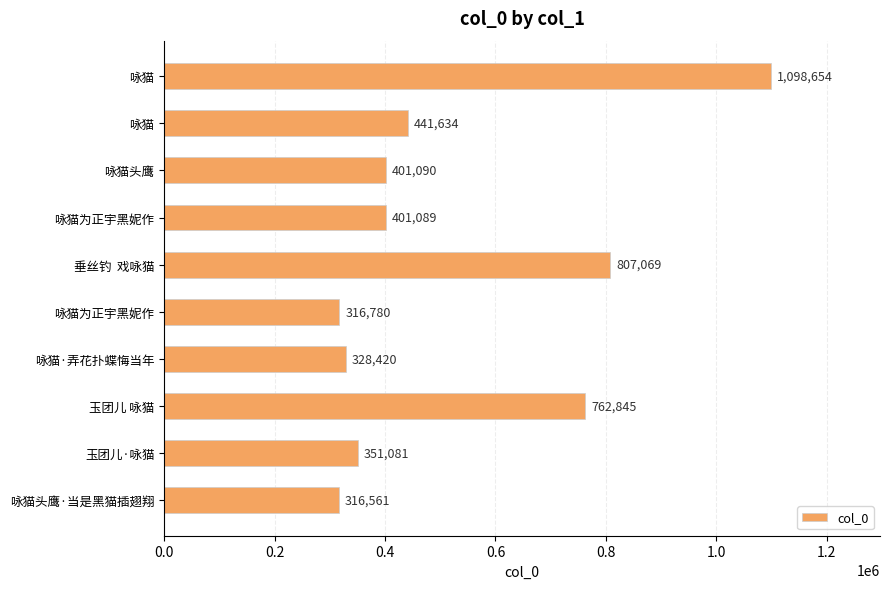

Does the chart contain any negative values?

No